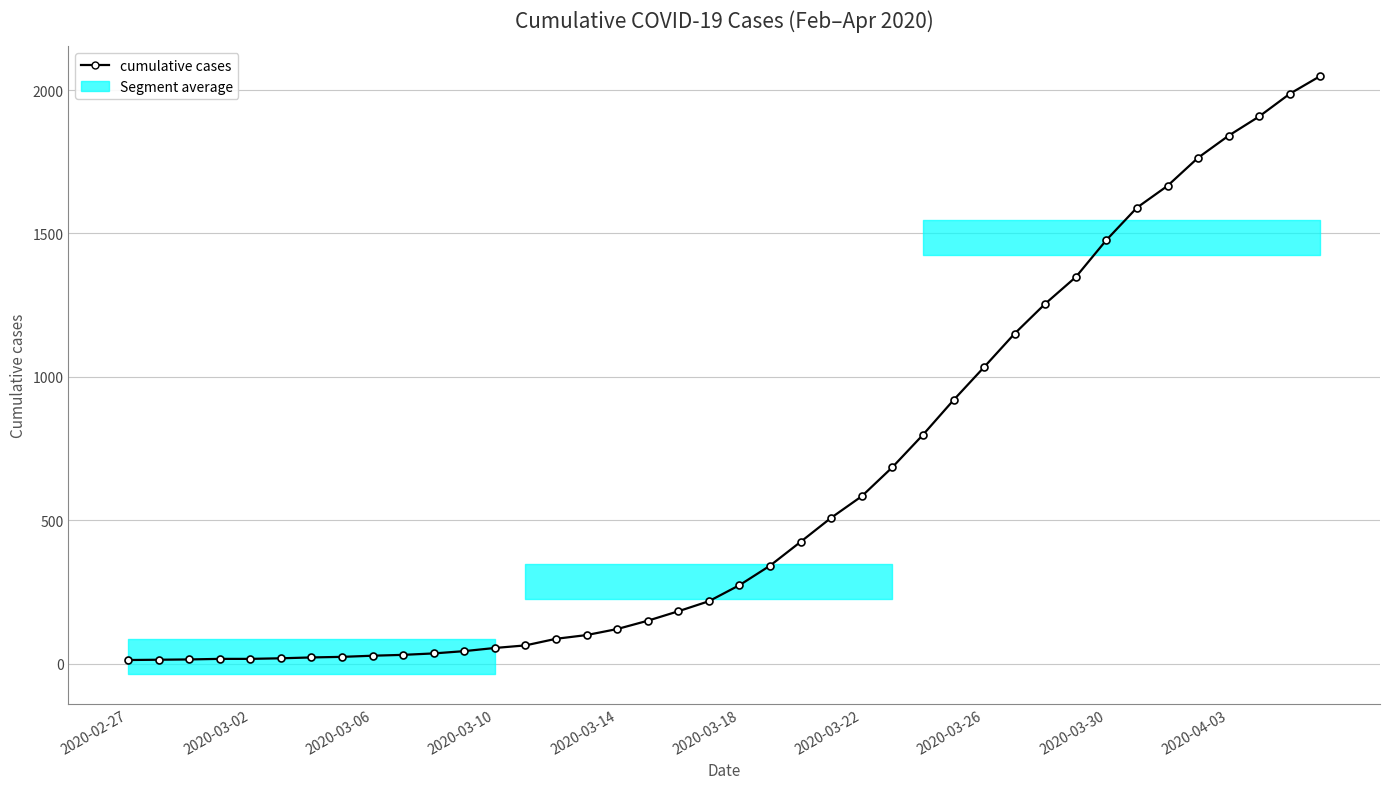

What position from the right is 2020-02-27?

40